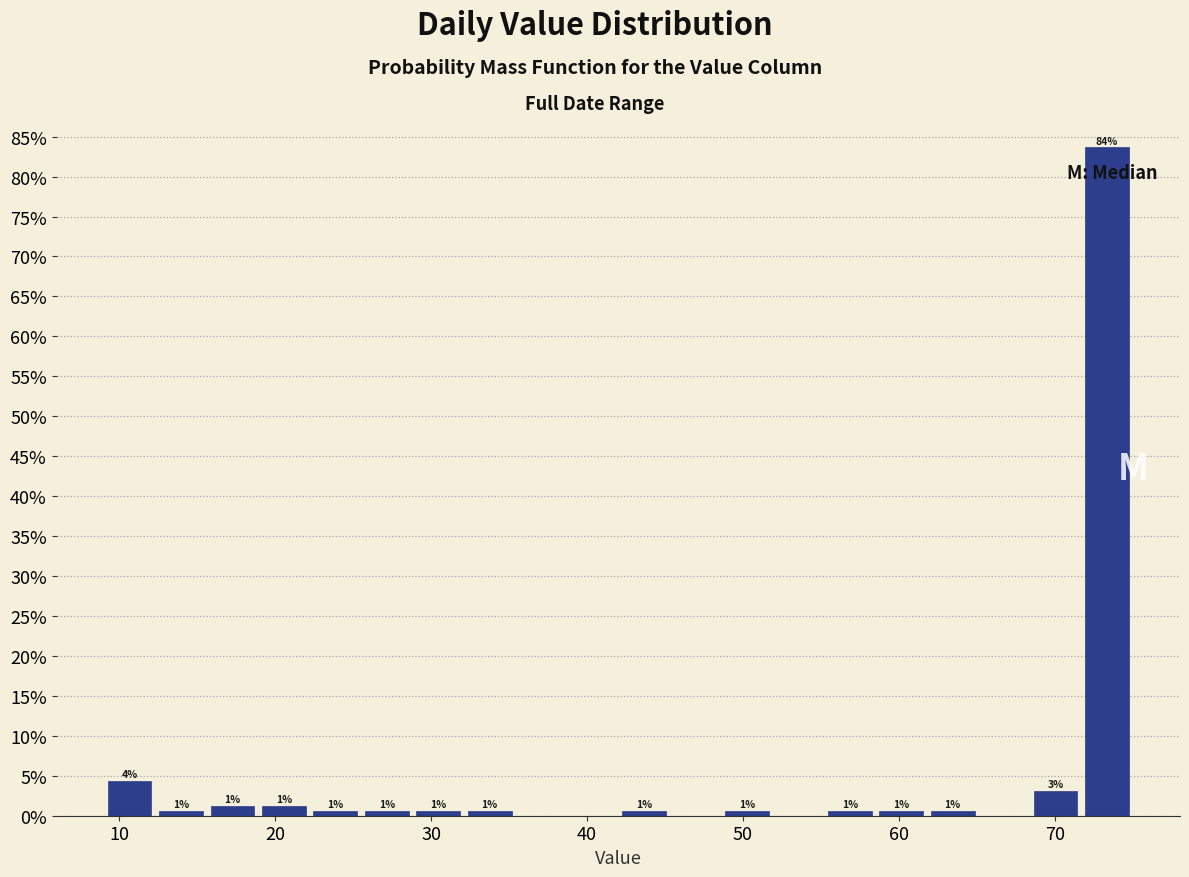

Read against the x-axis, roughly where is the centre of the tallest bar?

73